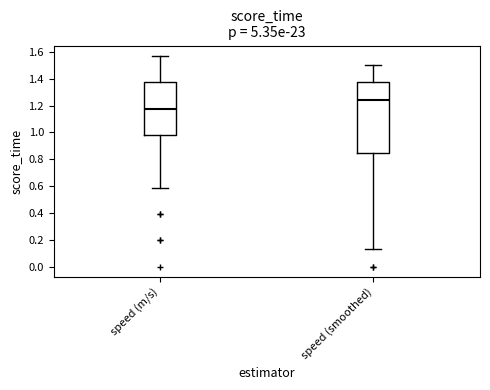

Which box's median line is the lowest?

speed (m/s)